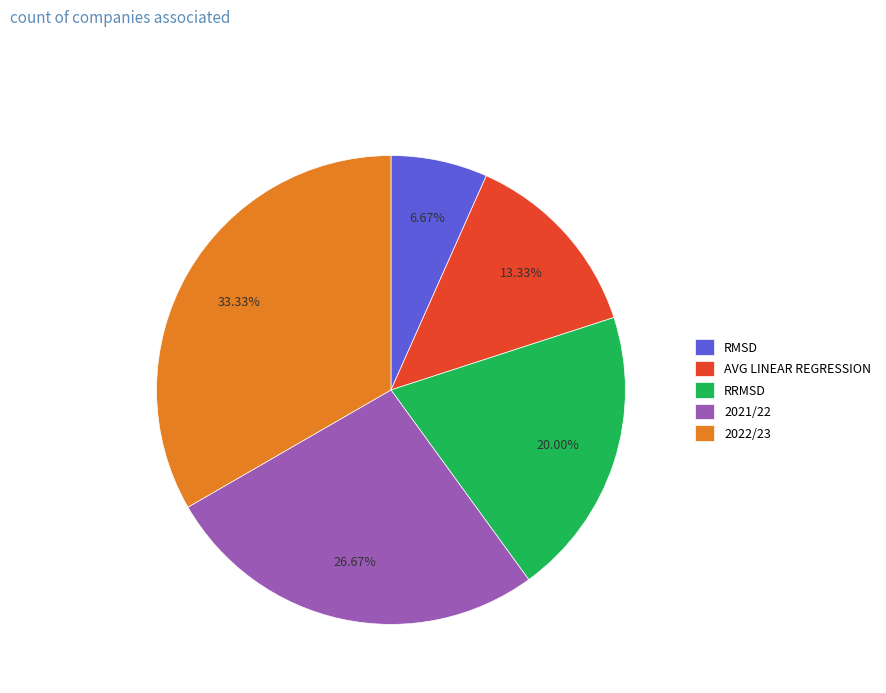

Which slice is the smallest?

RMSD